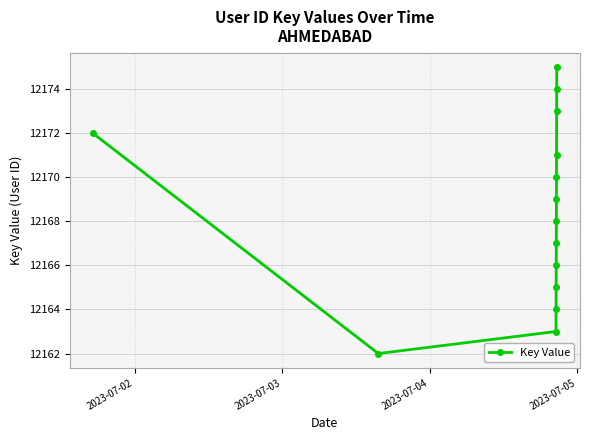

What is the value of the 13th point from the left?

12174